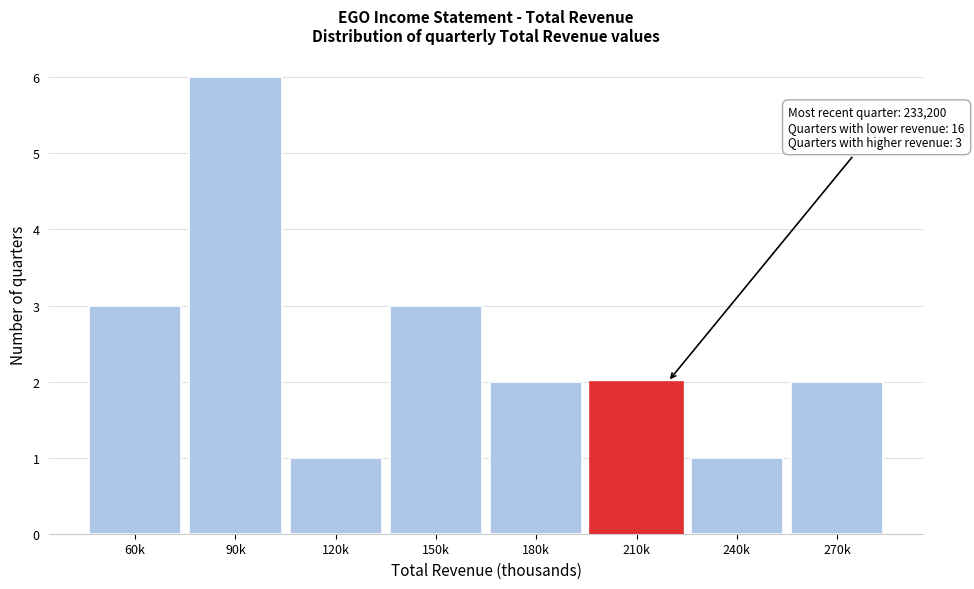

Reading left to right, extract all data points from this chart.

3	6	1	3	2	2	1	2